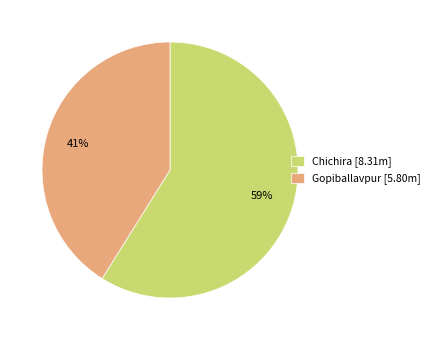

Is there a majority slice in this chart?

Yes